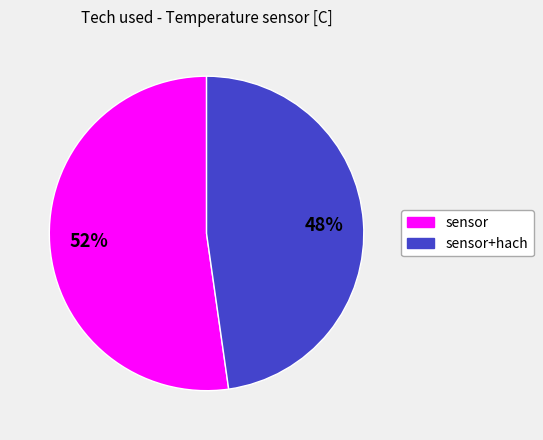

To the nearest percent, what is the combined percentage of sensor and sensor+hach?

100%